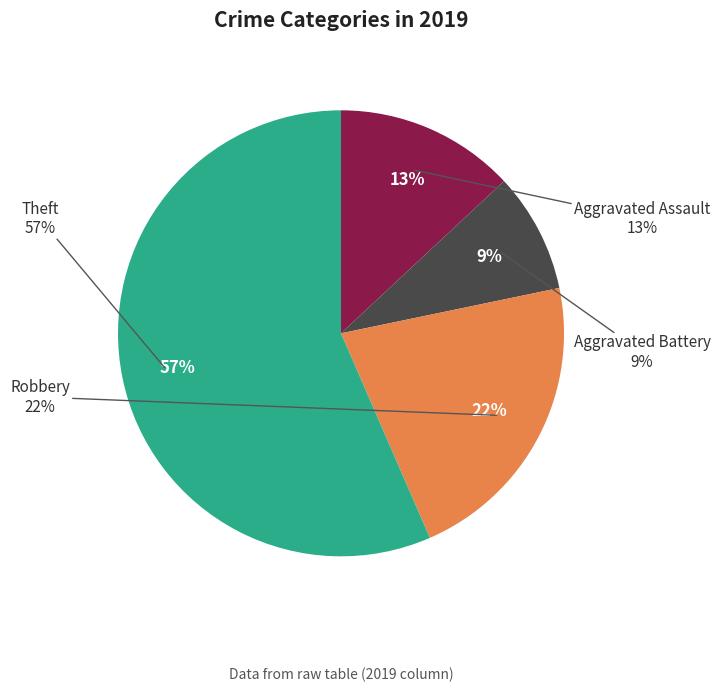

What percentage is the Robbery slice, to the nearest percent?

22%